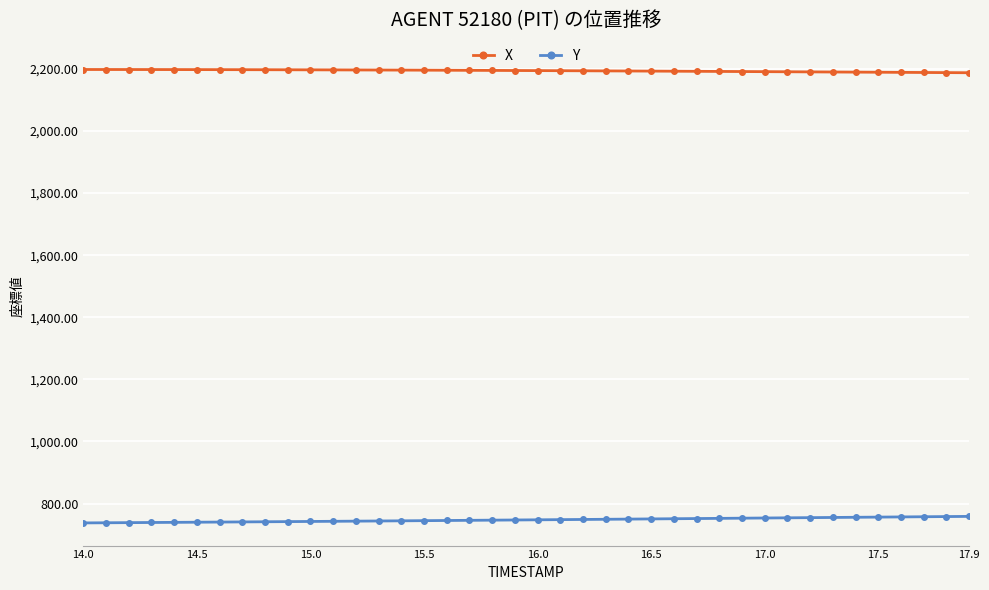

Rank the series by their maximum value, from lowest to highest.

Y, X